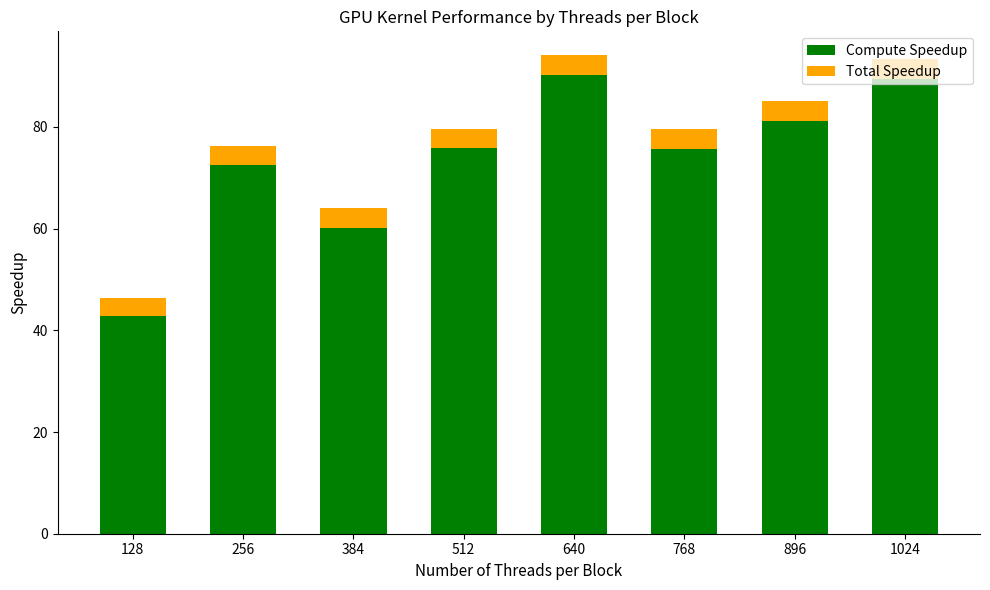

What are all the series names shown in the legend?

Compute Speedup, Total Speedup